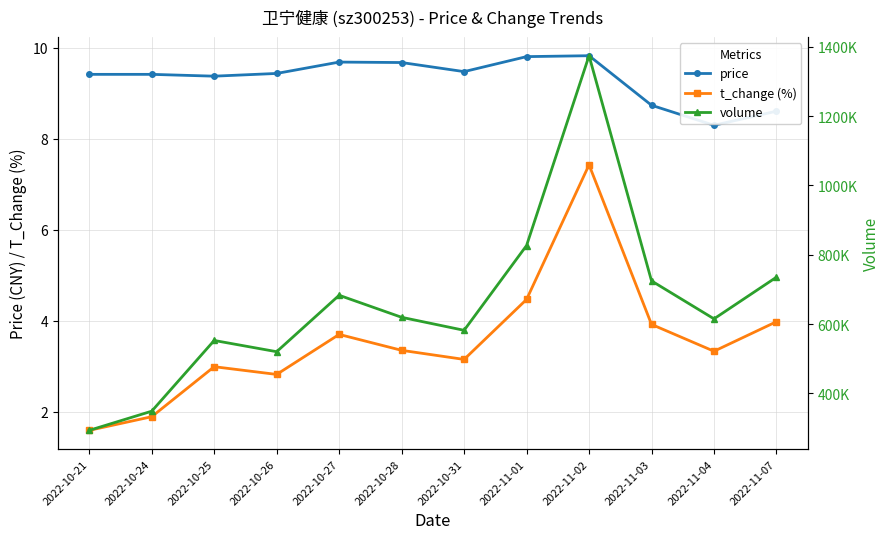

What is the spread (max minus min) of values at 2022-10-31?

582087.8